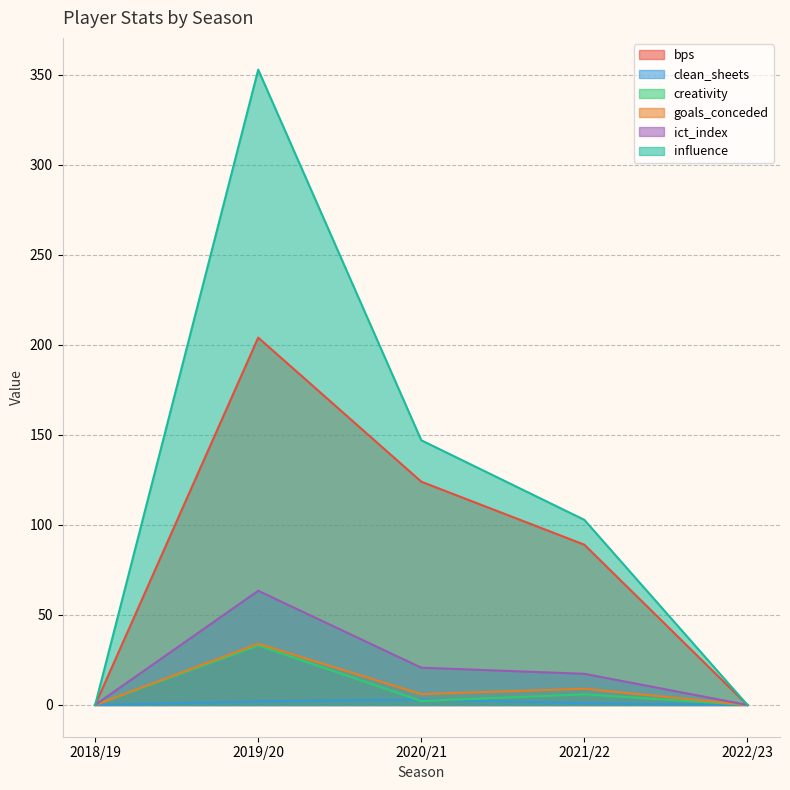

The value of goals_conceded at 2022/23 is 0.0. True or false?

True